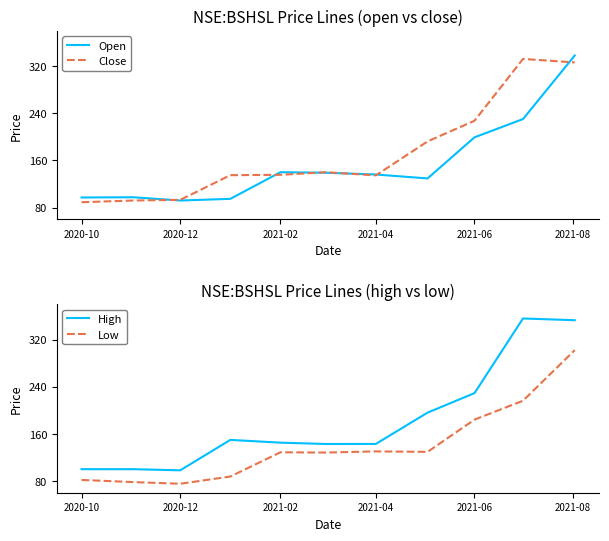

Which series has the largest total across all categories?

High